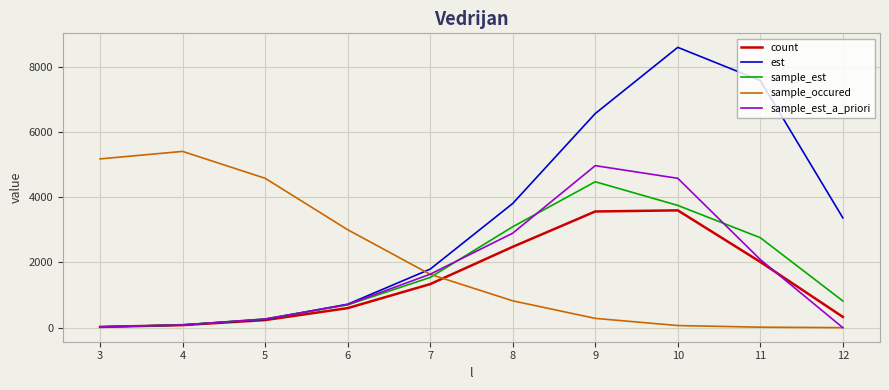

Is the value of count at 3 greater than the value of sample_est_a_priori at 8?

No